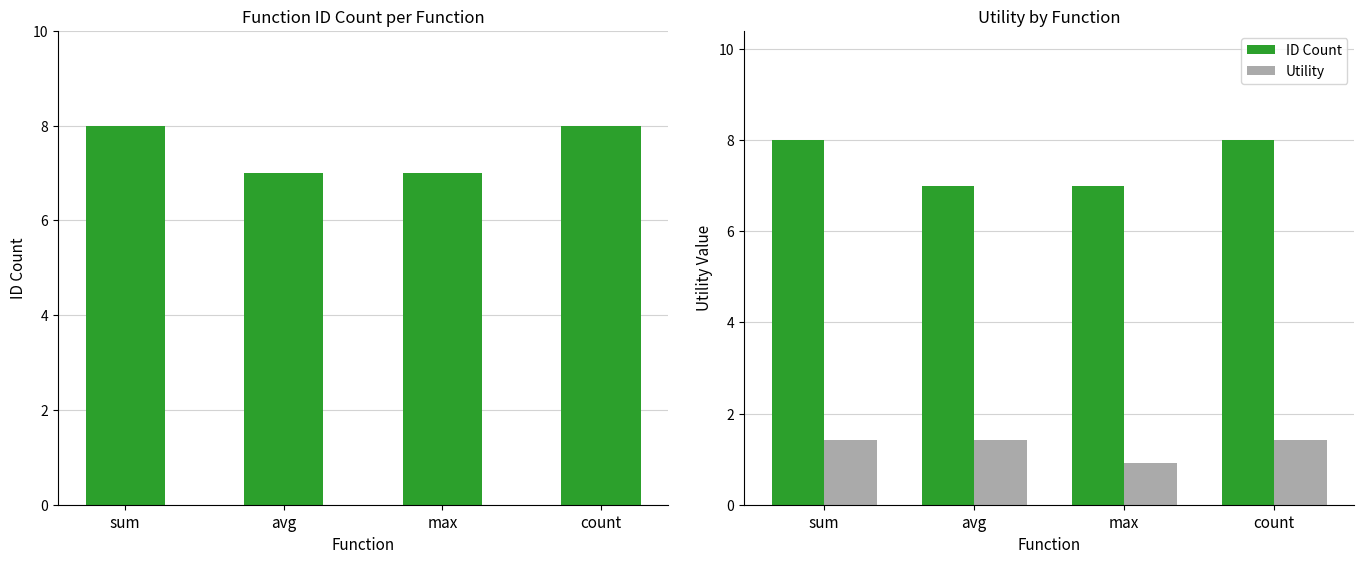

What is the total value across all series at max?

7.9